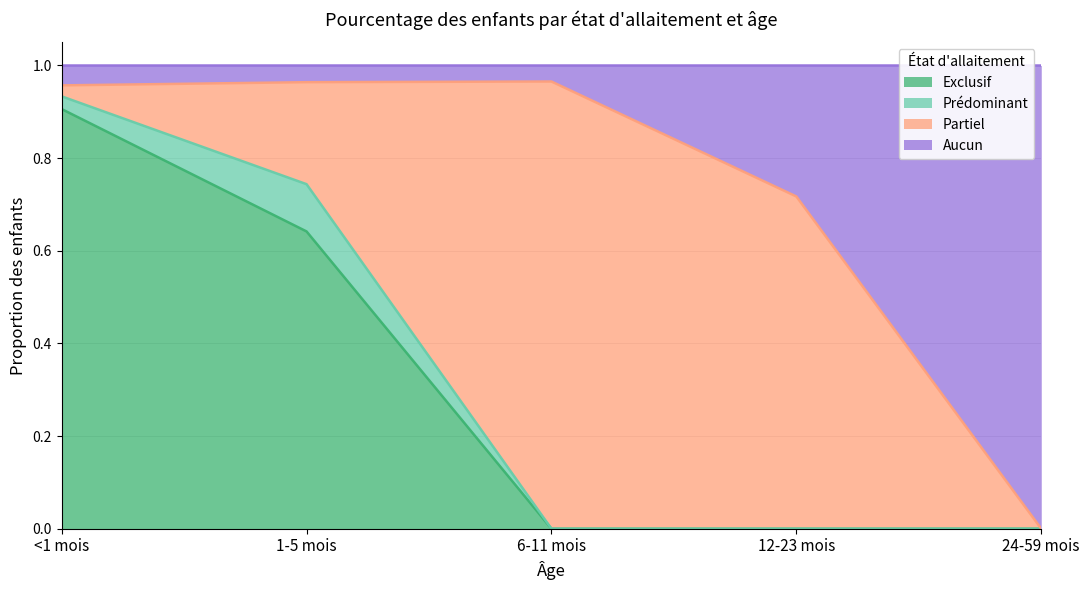

What is the label of the 1st point from the left?

<1 mois